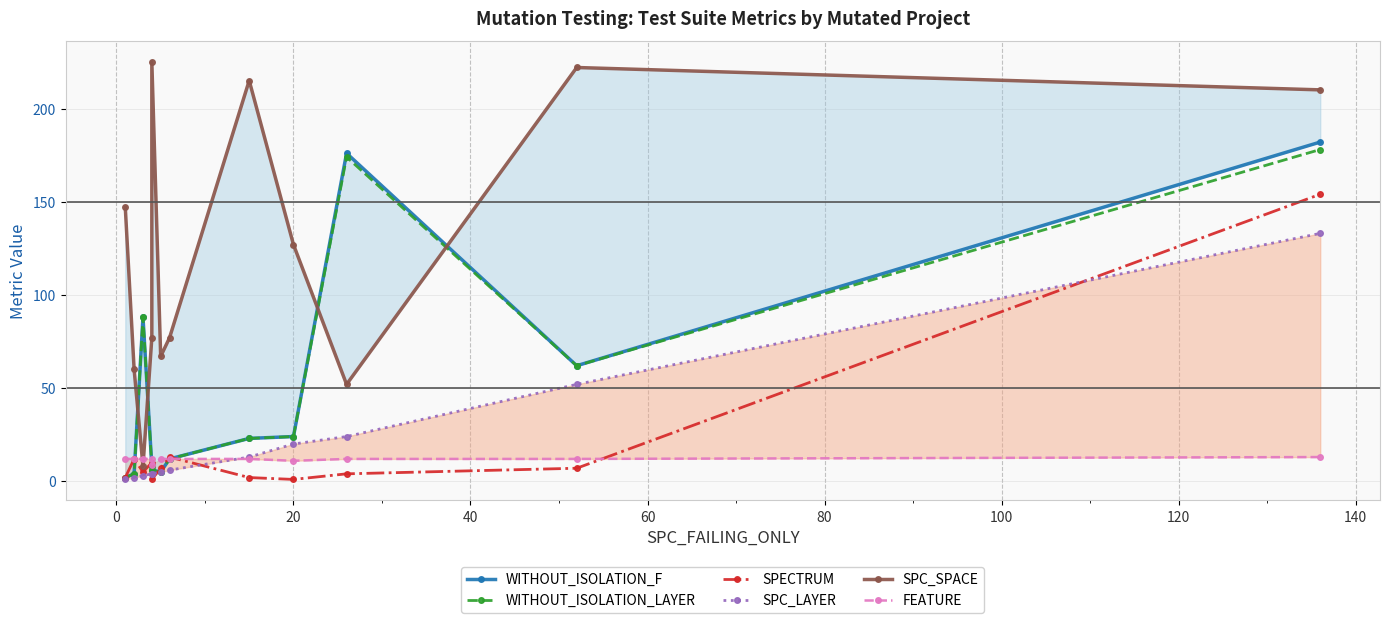

In SPECTRUM, how many points are lower than both neighbors (excluding endpoints)?

3